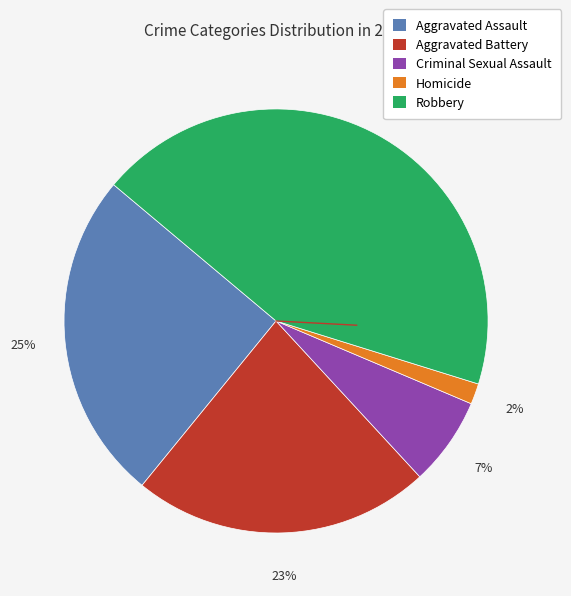

What percentage is the Robbery slice, to the nearest percent?

44%